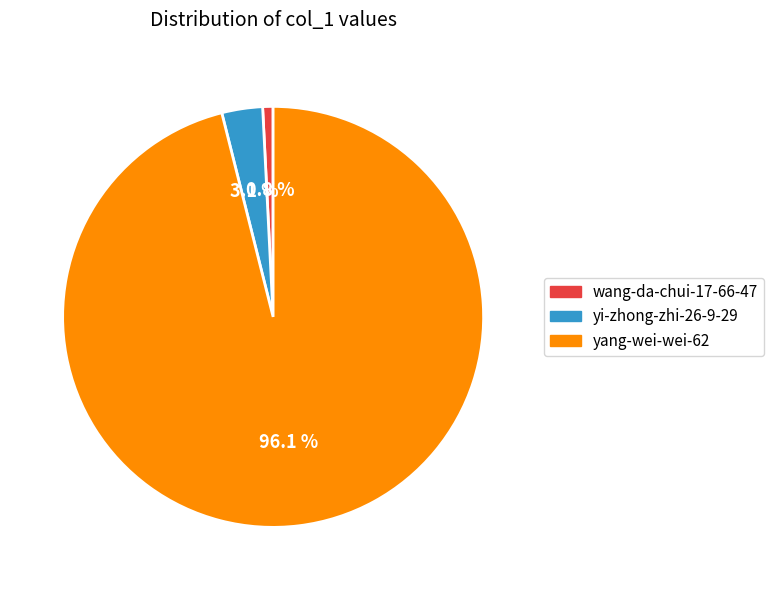

Rank the categories by value from highest to lowest.

yang-wei-wei-62, yi-zhong-zhi-26-9-29, wang-da-chui-17-66-47